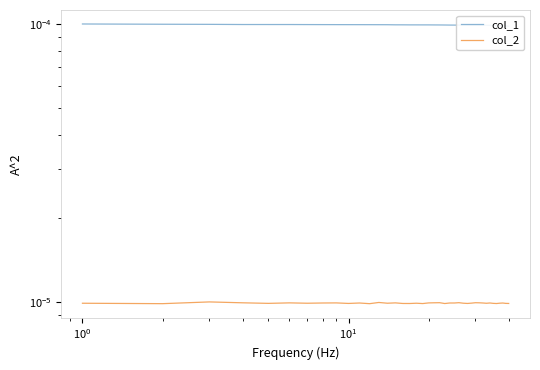

How many interior local valleys does the col_2 series have?

12